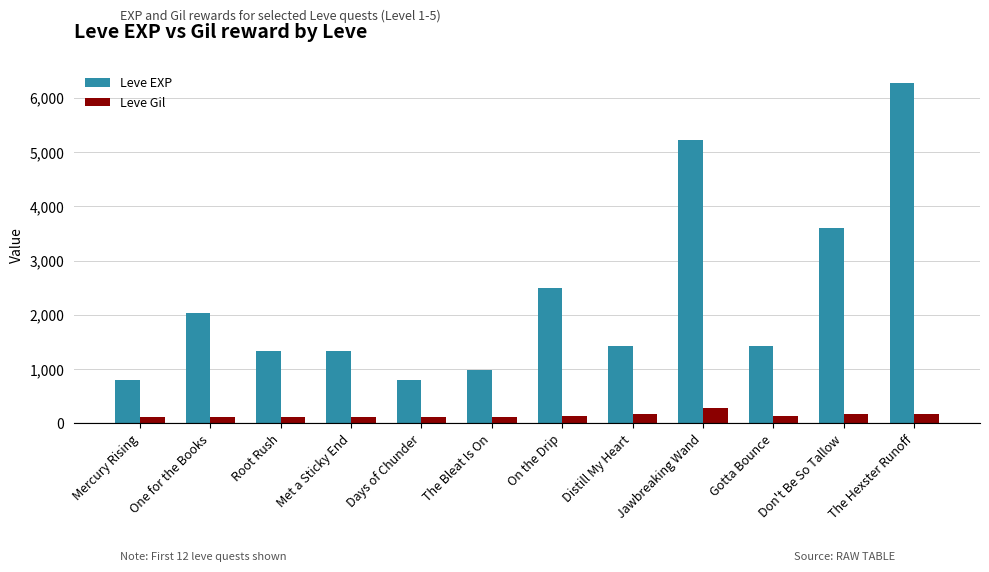

How many series are shown in this chart?

2